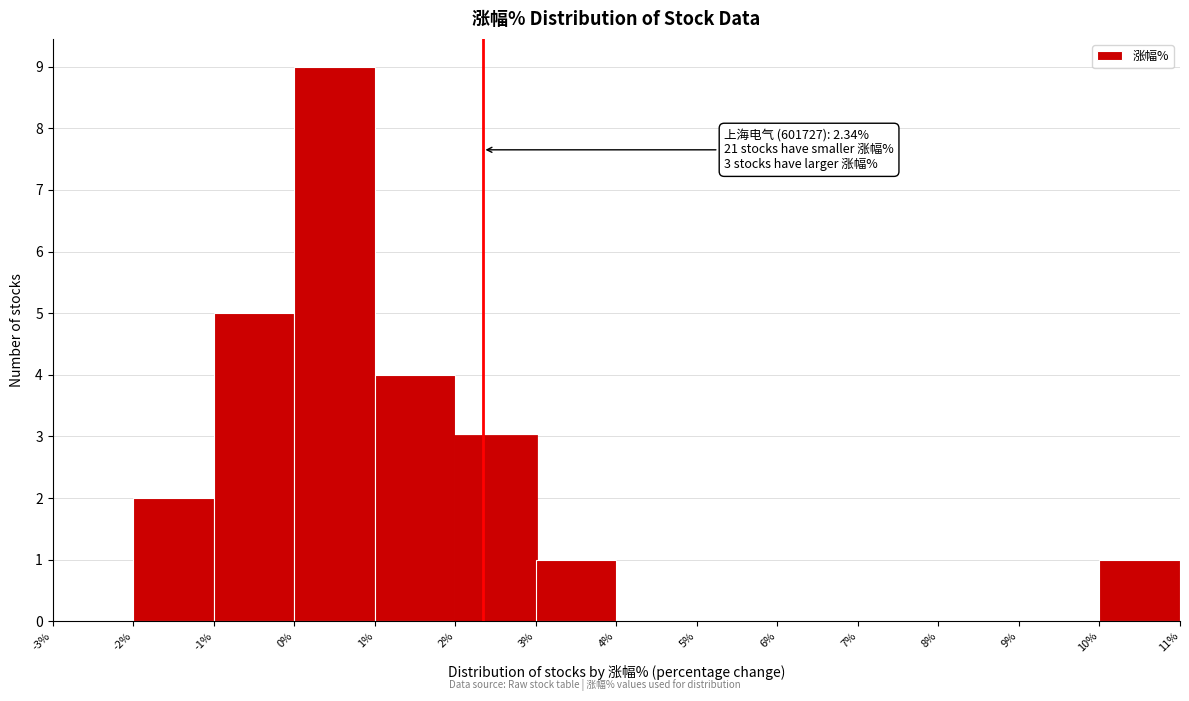

Which range on the x-axis has the tallest bar?

0% to 1%